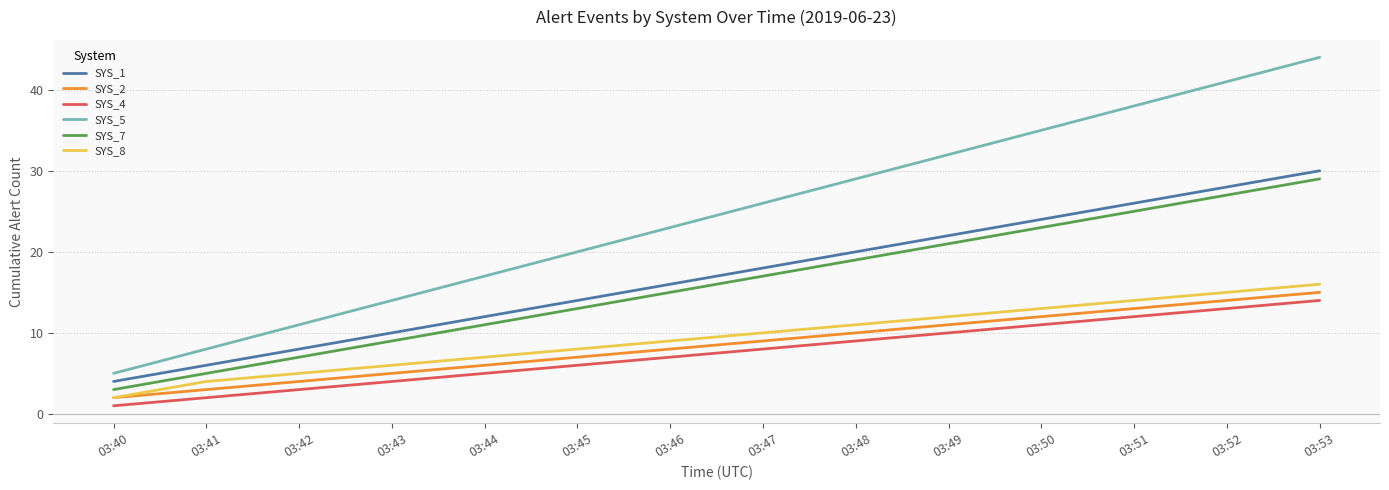

Rank the categories by SYS_1 value from highest to lowest.

03:53, 03:52, 03:51, 03:50, 03:49, 03:48, 03:47, 03:46, 03:45, 03:44, 03:43, 03:42, 03:41, 03:40